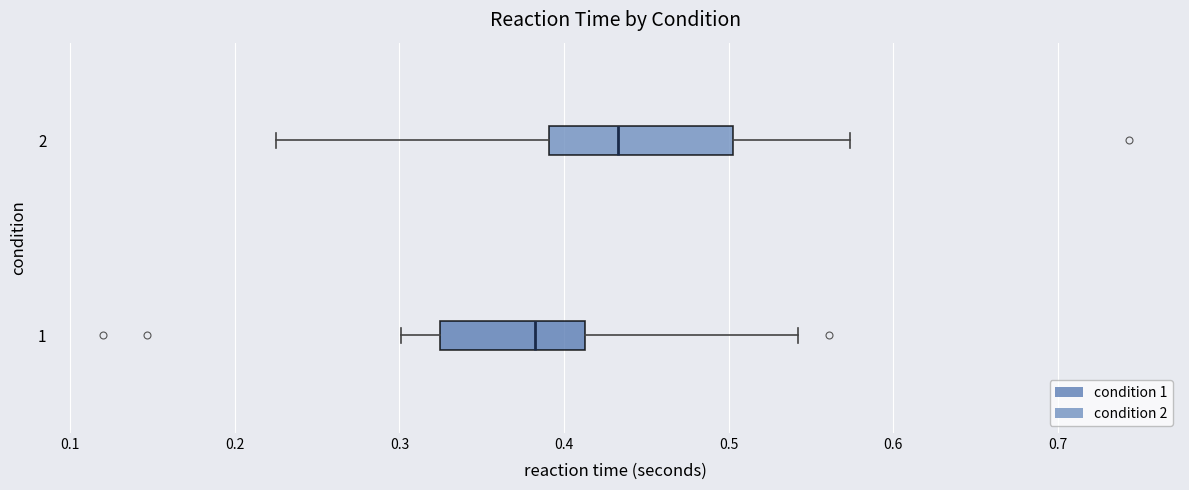

Where is the right edge of the box at y = 1 on the x-axis? The values are not printed on the chart, so give them approximately, as read against the axis.

0.41